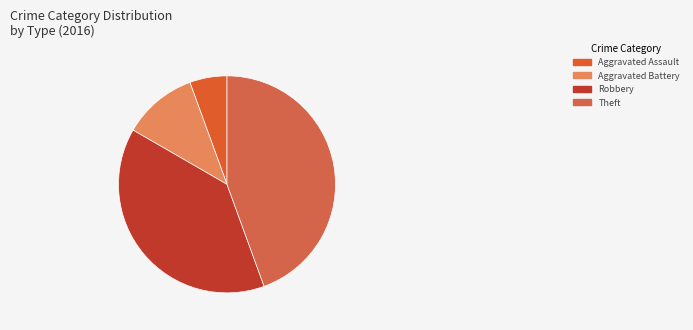

Count the number of slices in the pie.

4